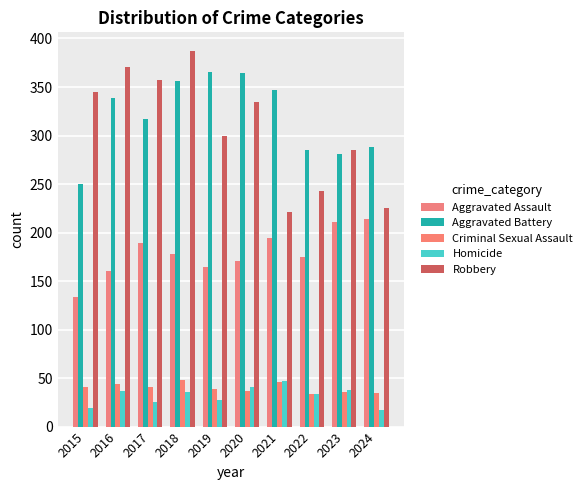

What is the value of the Criminal Sexual Assault bar at the 1st from the left?

41